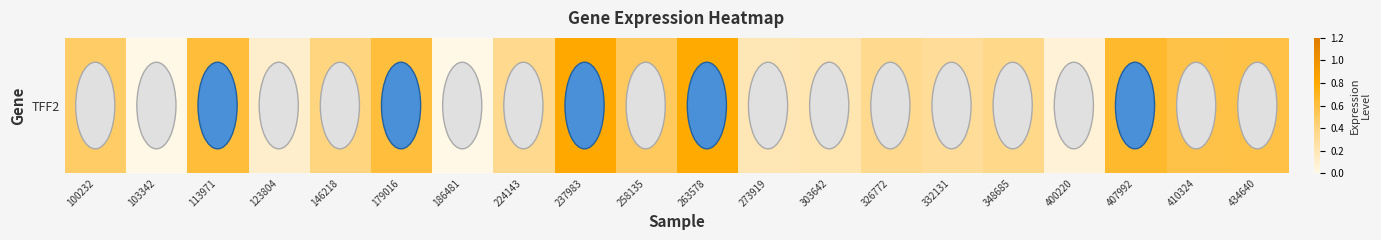

Which category has the lowest value across all series?

103342